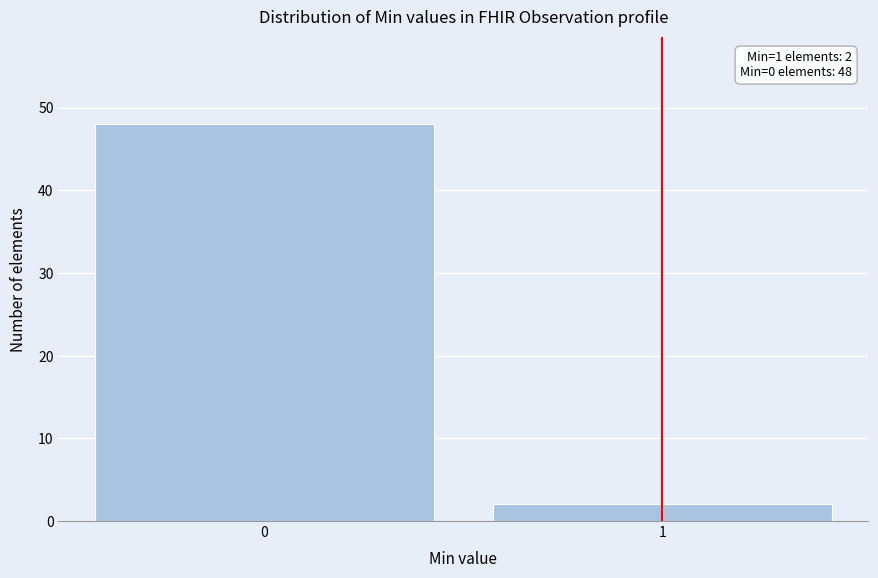

Reading left to right, what are all the values shown in this chart?

0=48	1=2